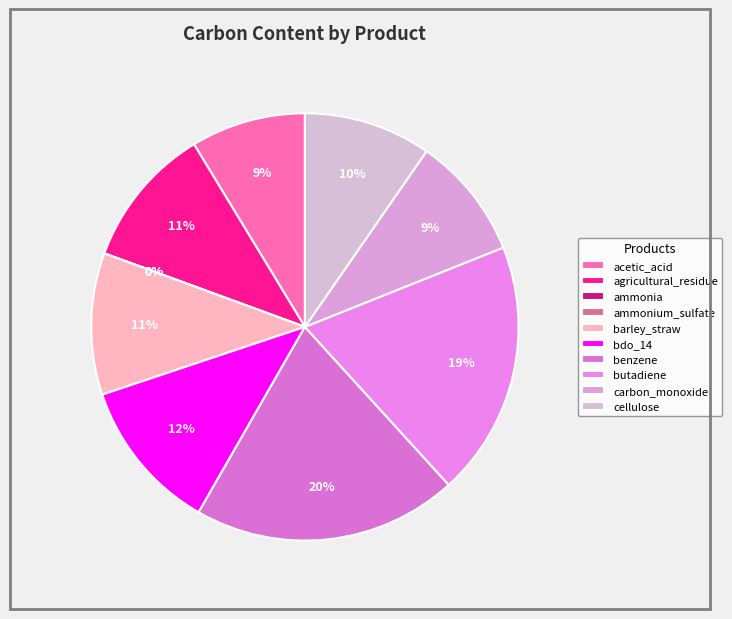

Which has a higher value, butadiene or bdo_14?

butadiene